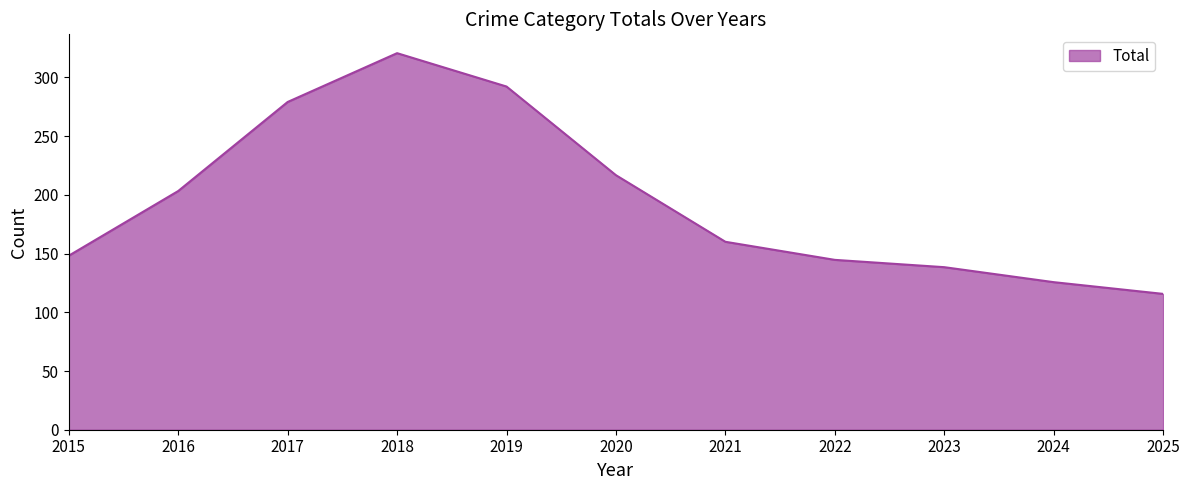

What is the approximate value at 2021?

160.1